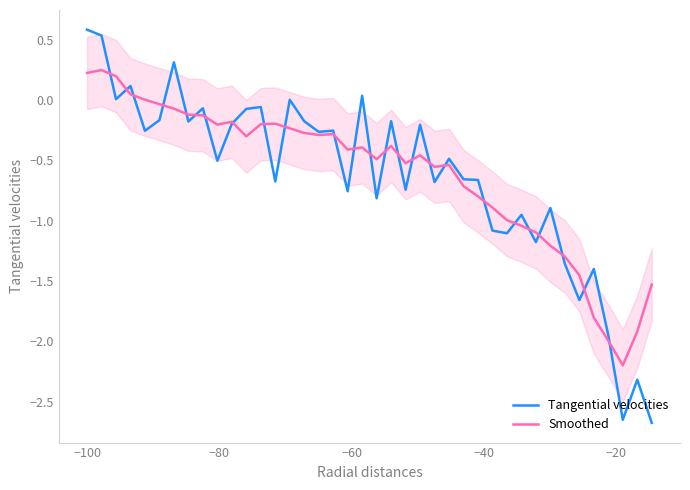

List the series in order of their overall mean, lowest first.

Tangential velocities, Smoothed